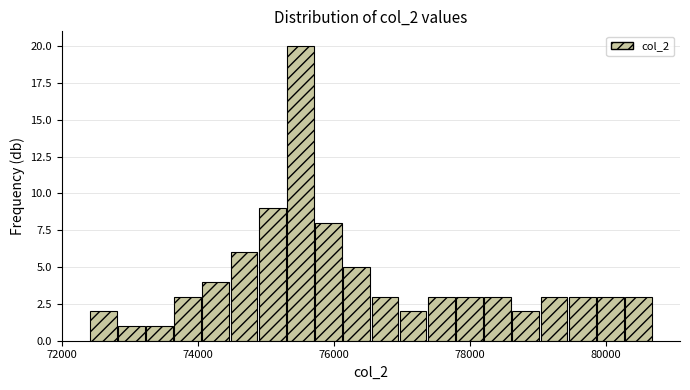

Read against the x-axis, roughly where is the centre of the tallest bar?

75600